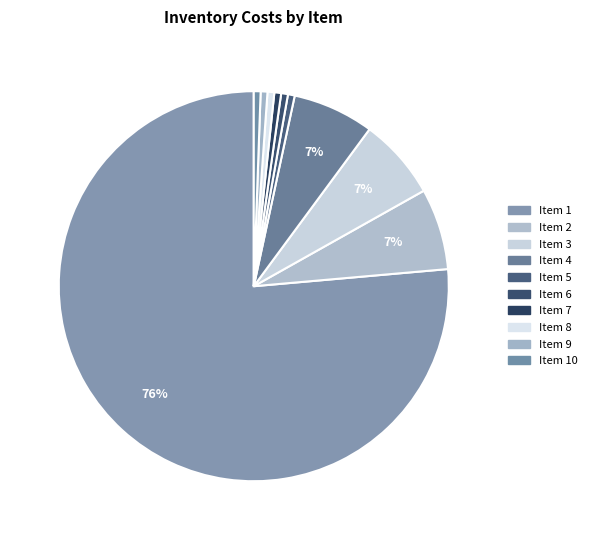

To the nearest percent, what is the difference between the largest and smallest slice percentages?

76%